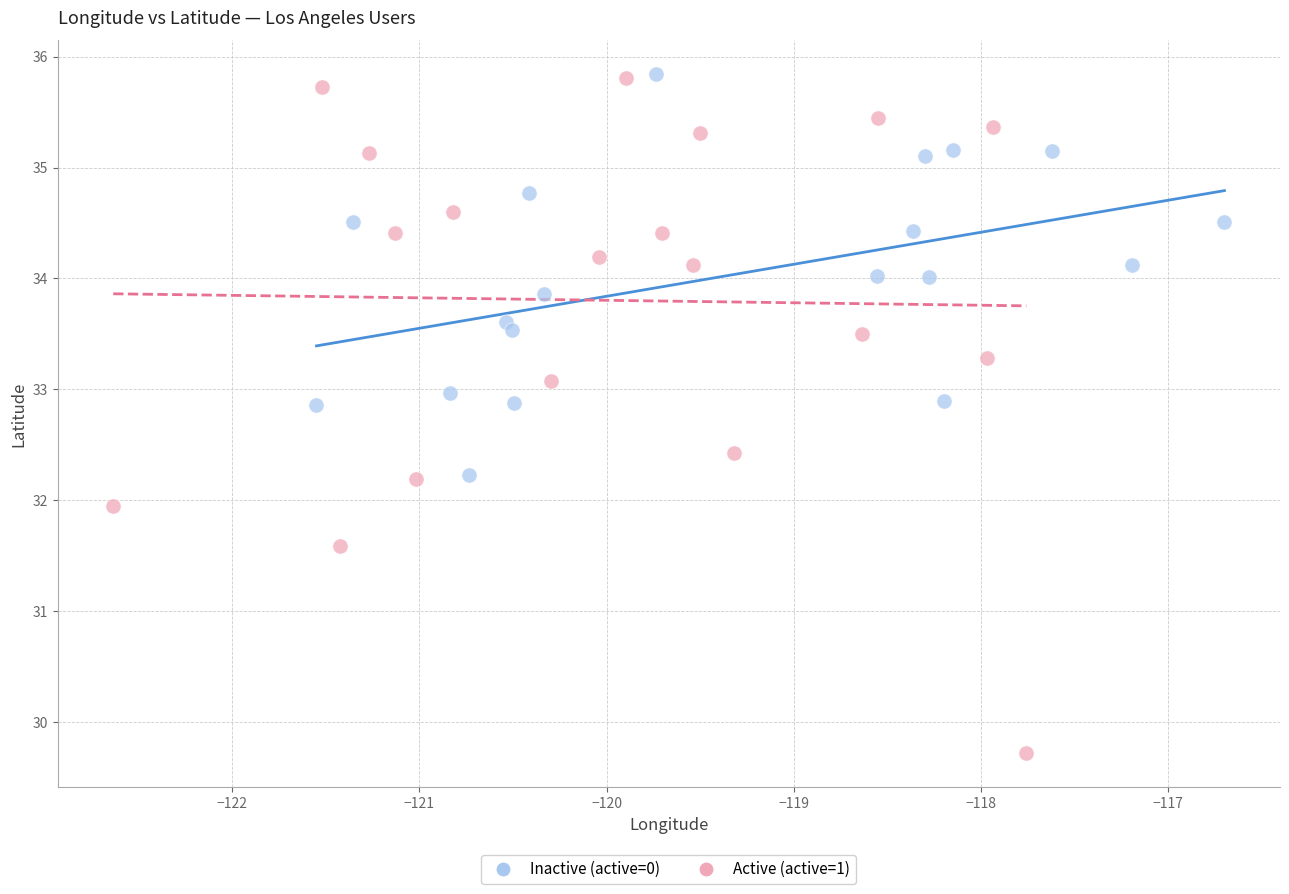

Which series has the largest Y range (max minus min)?

Active (active=1)